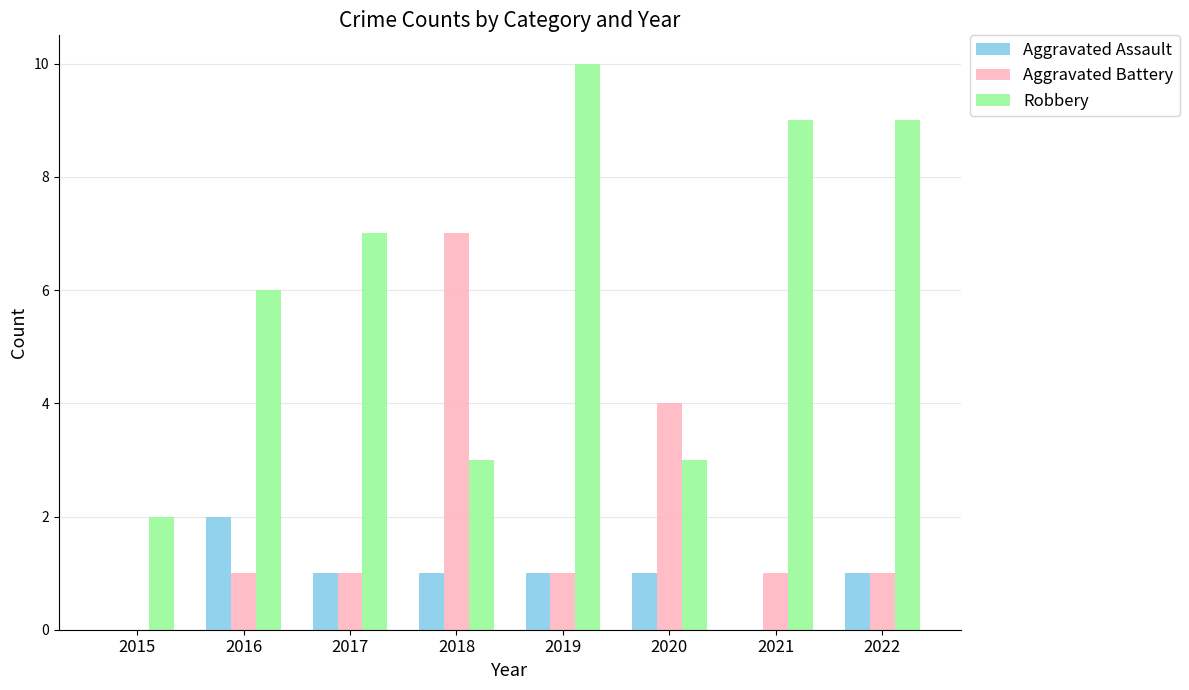

The Aggravated Battery series shows 0 at 2015. True or false?

True